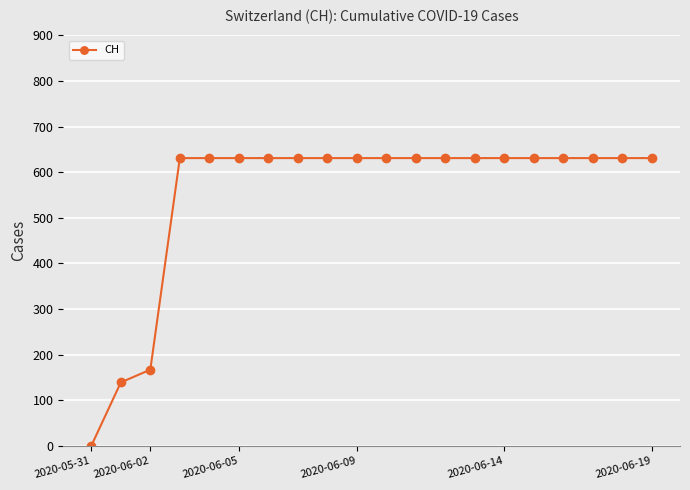

What is the value of the 12th point from the left?

631